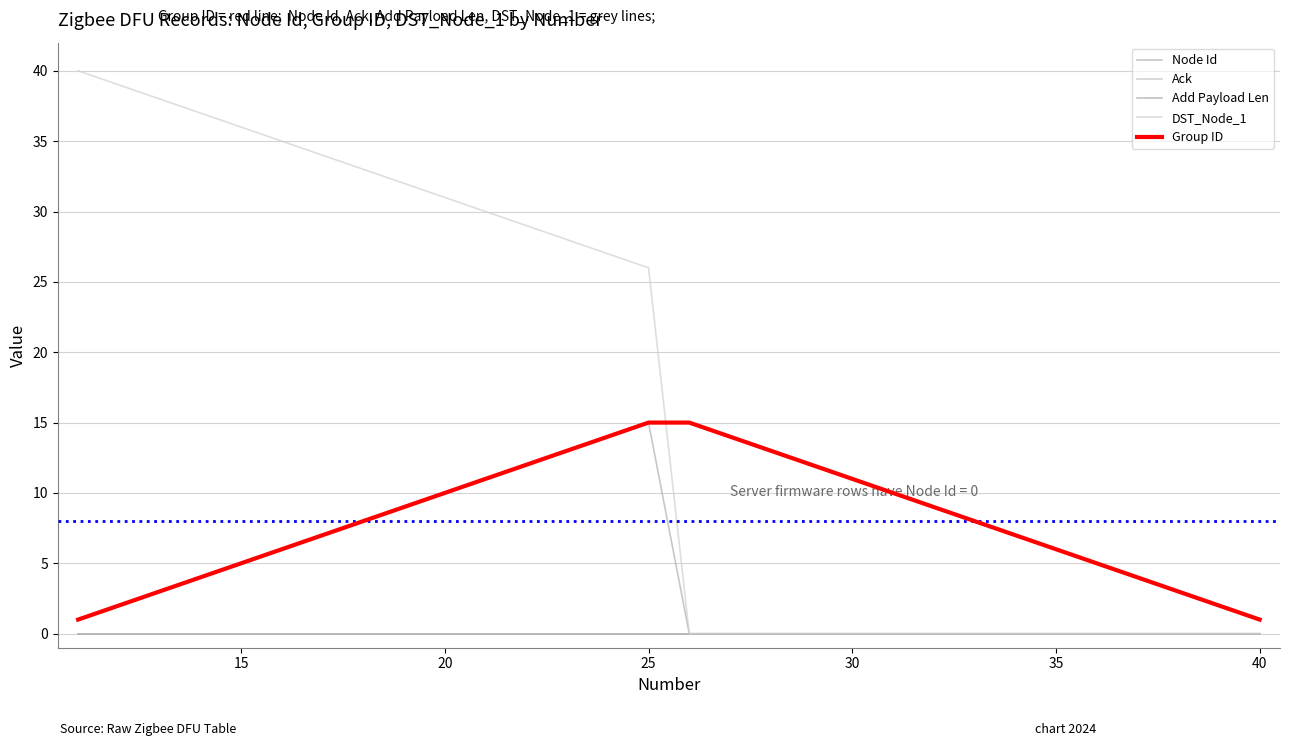

Is this an area chart (filled region under the line)?

No